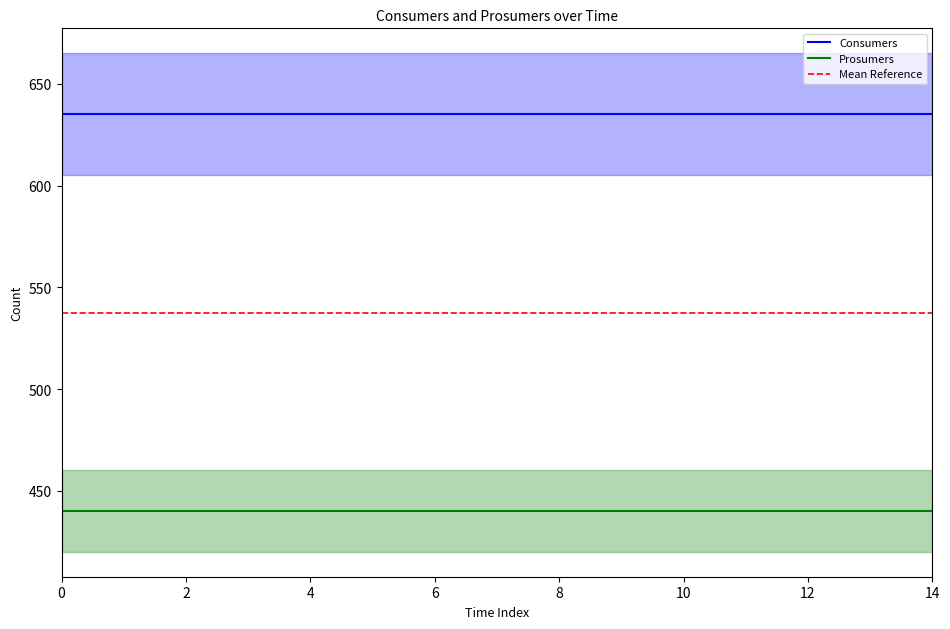

True or false: Consumers and Prosumers intersect in this chart.

False